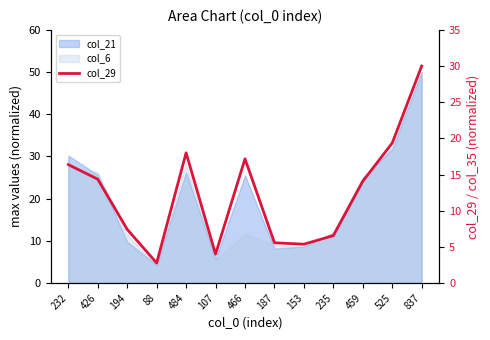

Which label corresponds to the smallest value in the chart?

88